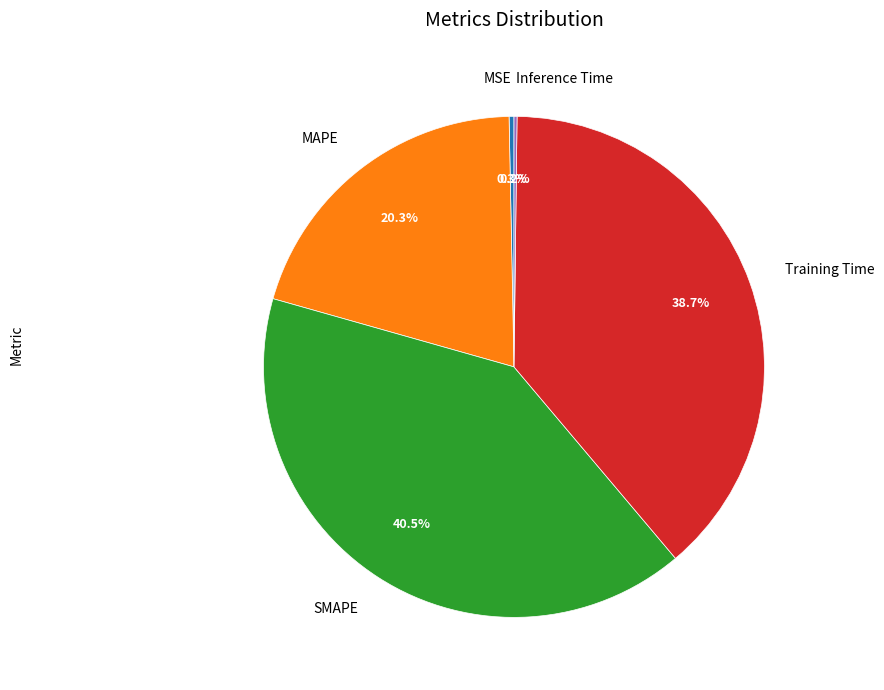

Which slice is the largest?

SMAPE